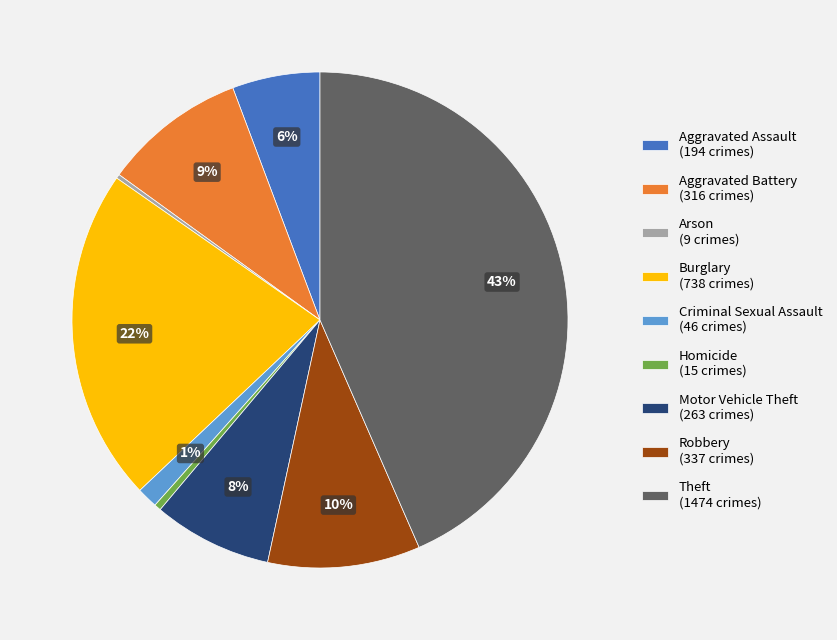

Is Burglary the majority of the pie?

No